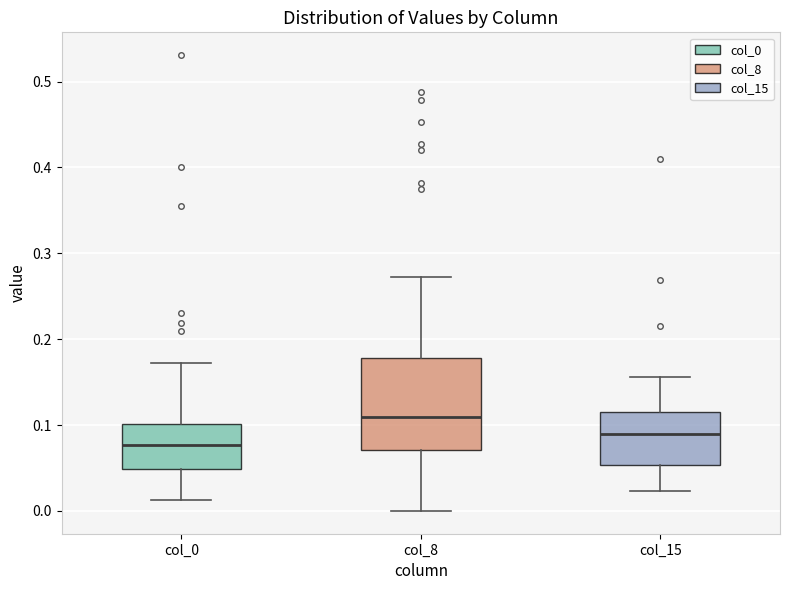

Reading left to right, read every box against the y-axis: the position of its median line, the range the box covers, and the ends of its whiskers. The values are not printed on the chart, so give them approximately, as read against the axis.

col_0: median 0.08, box 0.05 to 0.10, whiskers 0.01 to 0.17
col_8: median 0.11, box 0.07 to 0.18, whiskers 0.00 to 0.27
col_15: median 0.09, box 0.05 to 0.12, whiskers 0.02 to 0.16